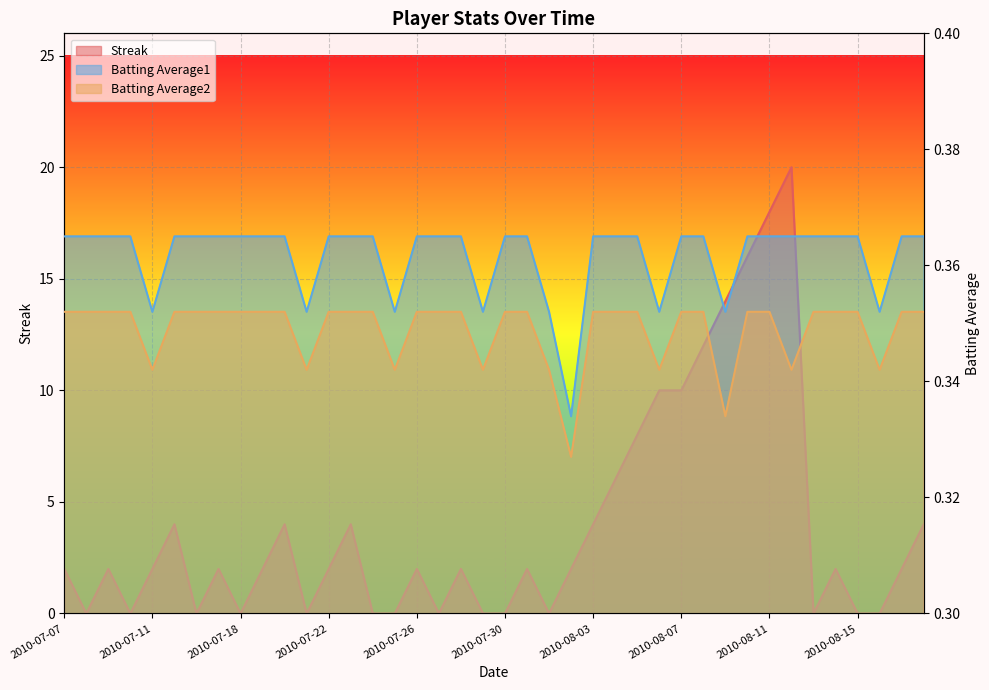

Which has a higher value, 2010-08-09 or 2010-07-28?

2010-08-09